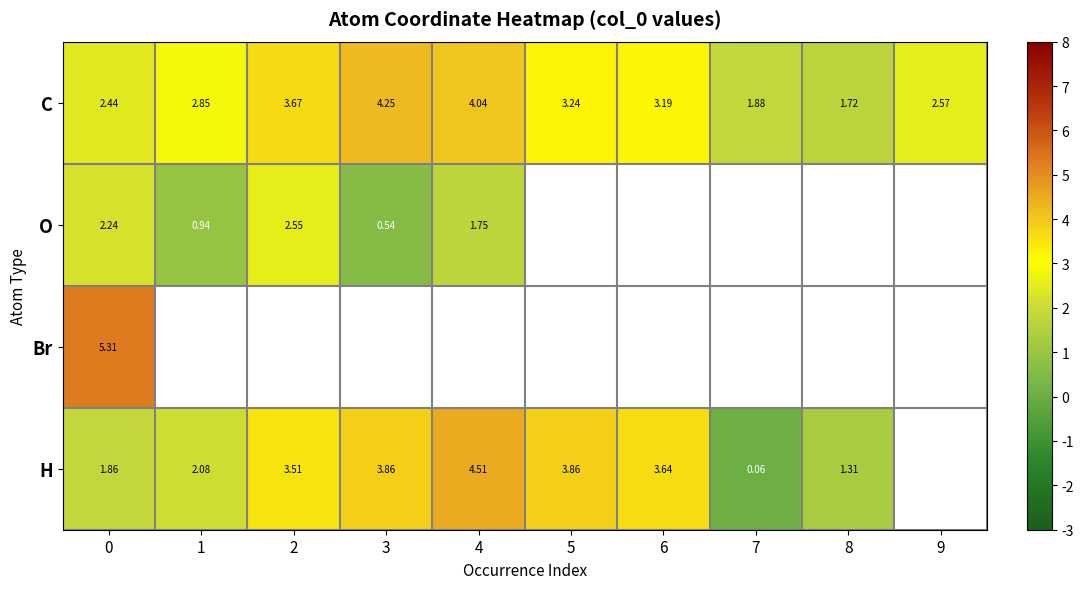

Is the value of C at 6 greater than the value of O at 0?

Yes